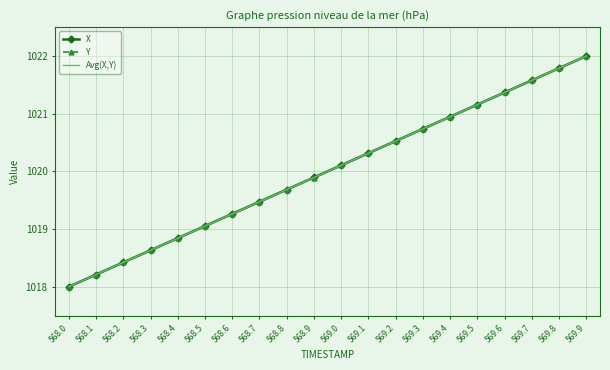

Is this an area chart (filled region under the line)?

No